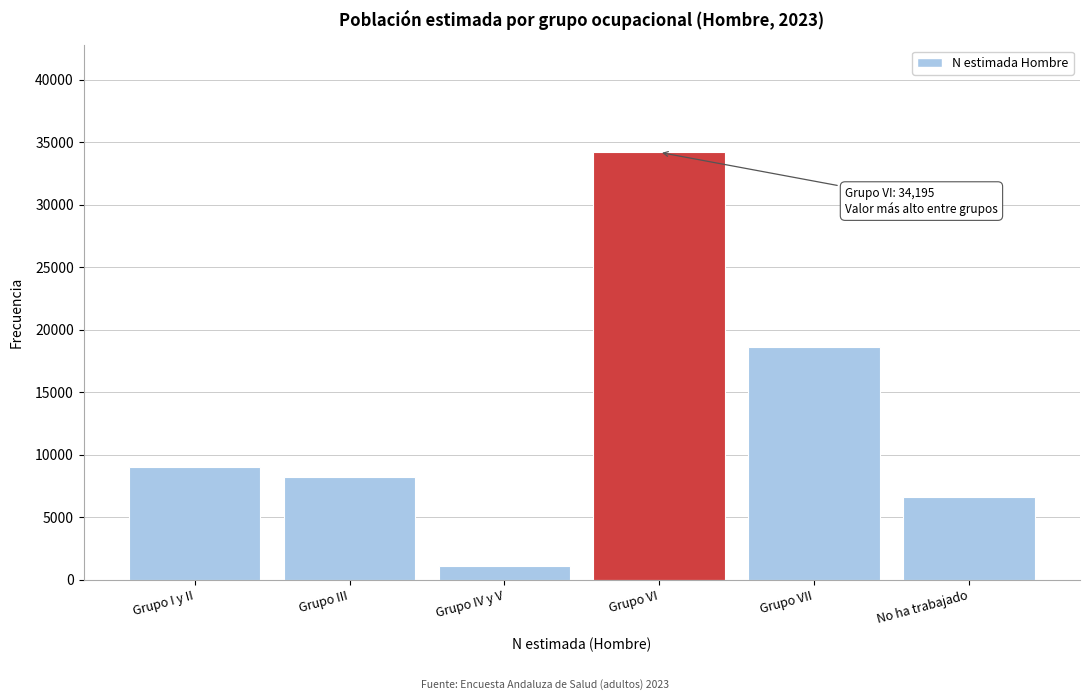

Reading left to right, extract all data points from this chart.

Grupo I y II=8999	Grupo III=8237	Grupo IV y V=1102	Grupo VI=34195	Grupo VII=18651	No ha trabajado=6594